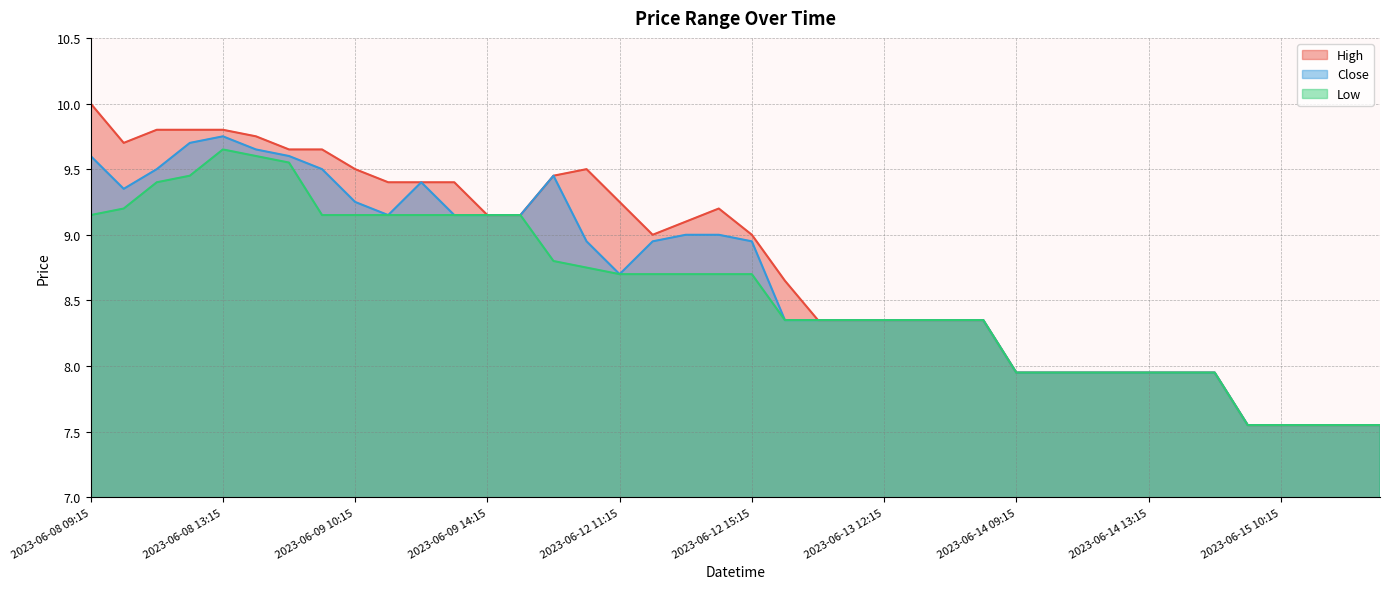

True or false: Close and High cross at least once.

False